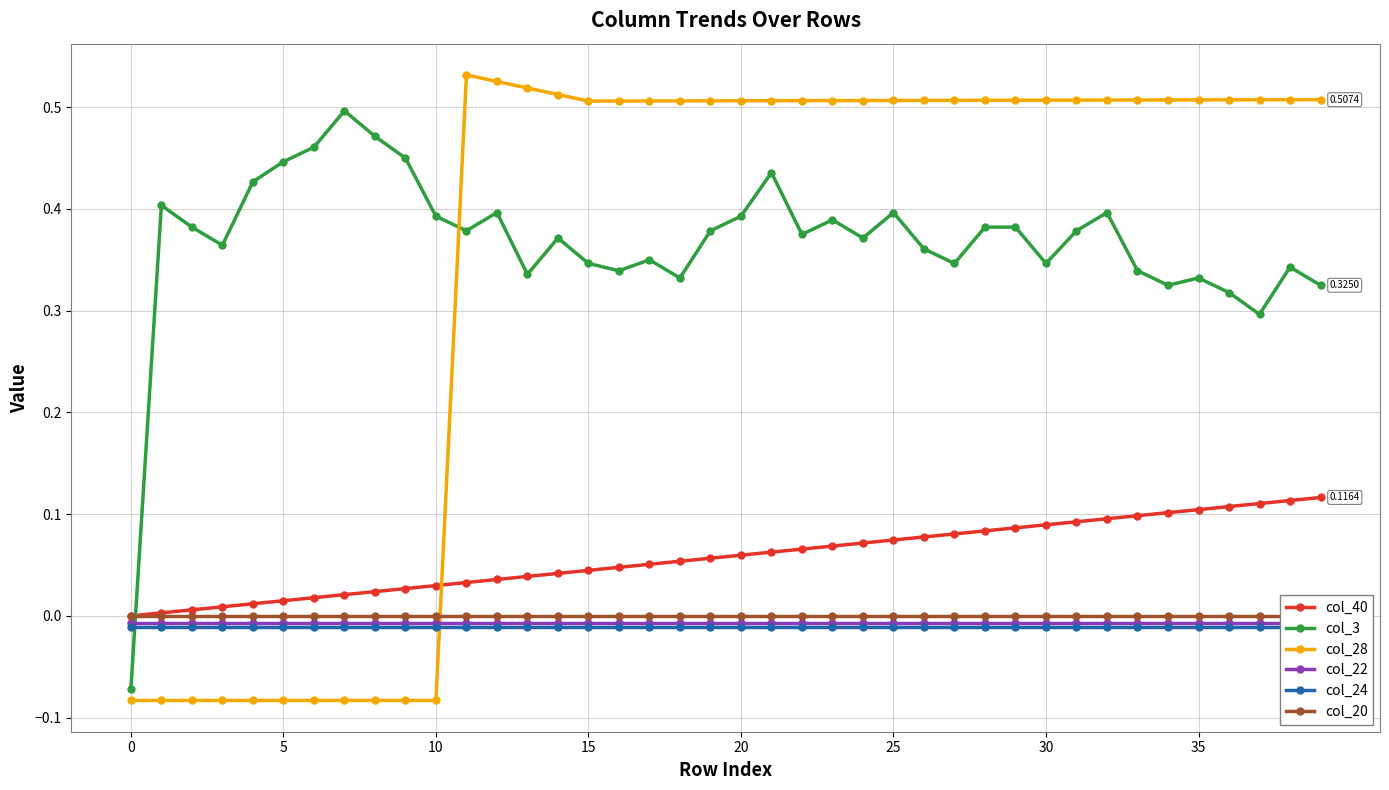

How many col_3 values are between 0 and 1?

39